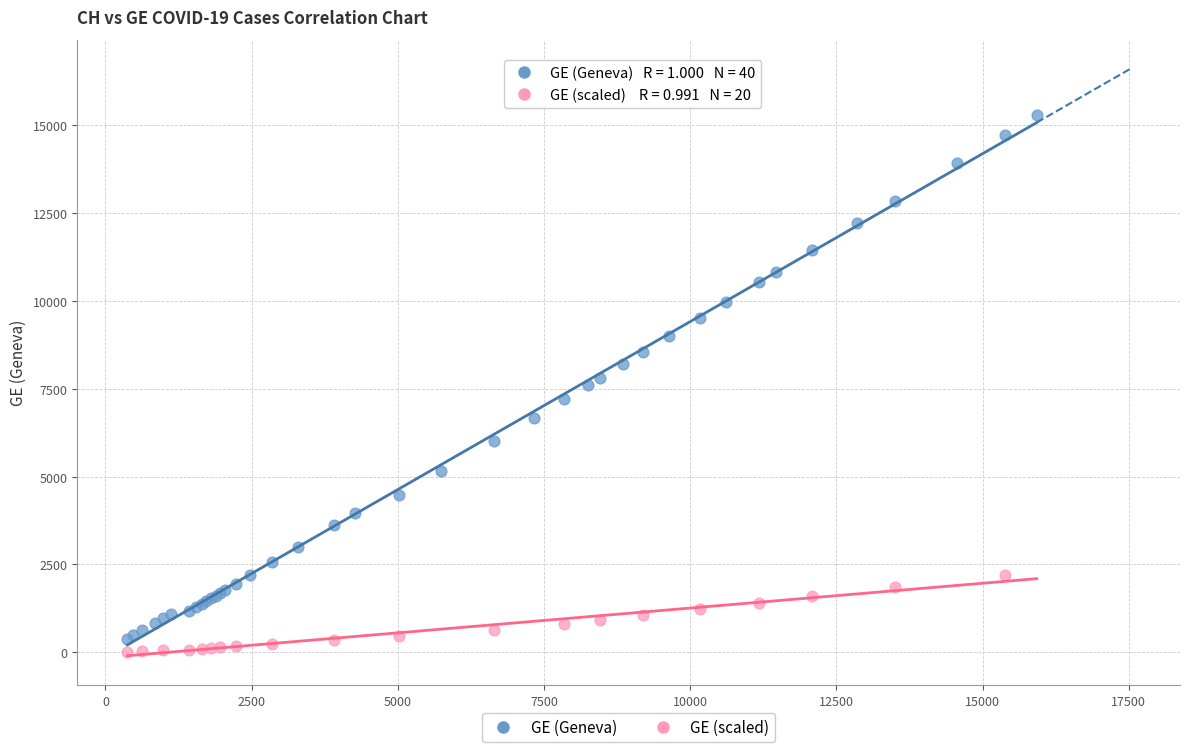

Which series has the largest Y range (max minus min)?

GE (Geneva)